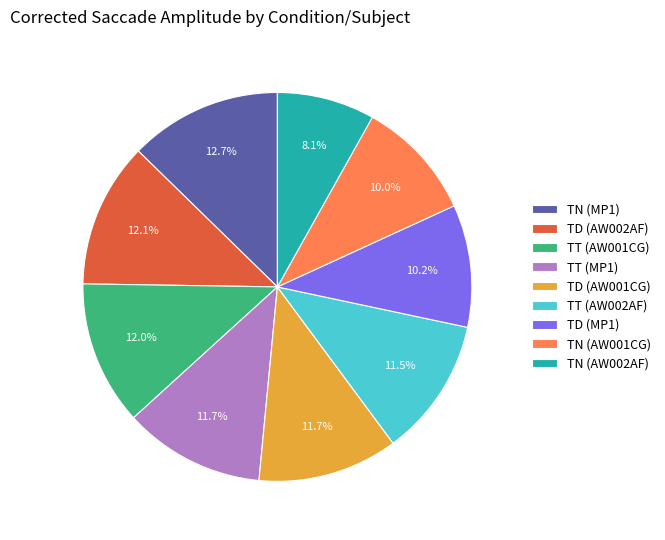

To the nearest percent, what is the difference between the TD (AW002AF) and TN (AW002AF) slice percentages?

4%